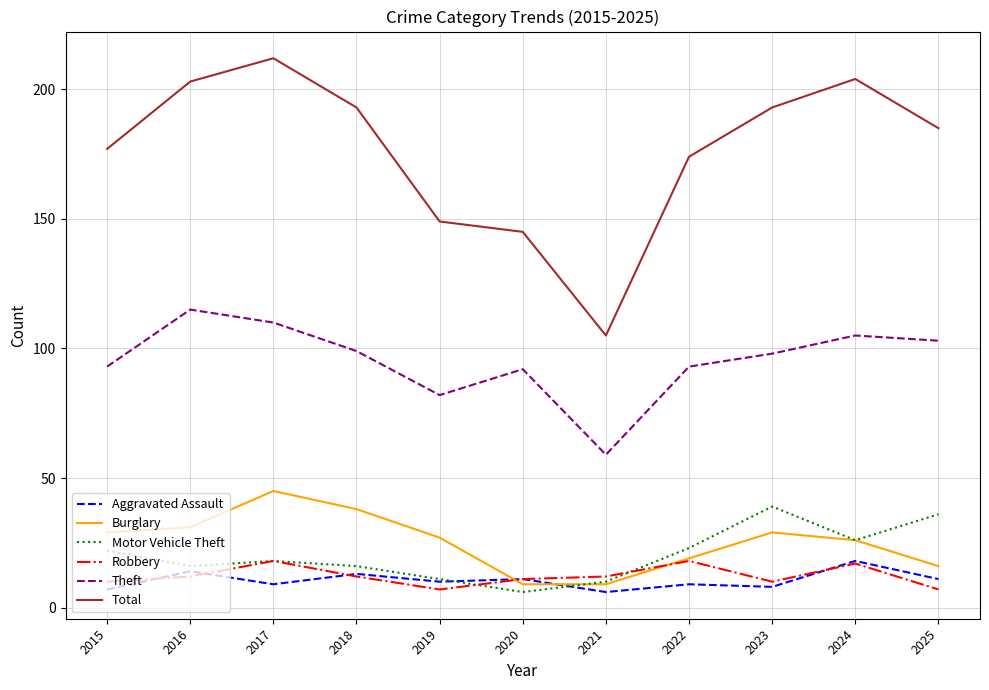

The value of Total at 2017 is 212. True or false?

True